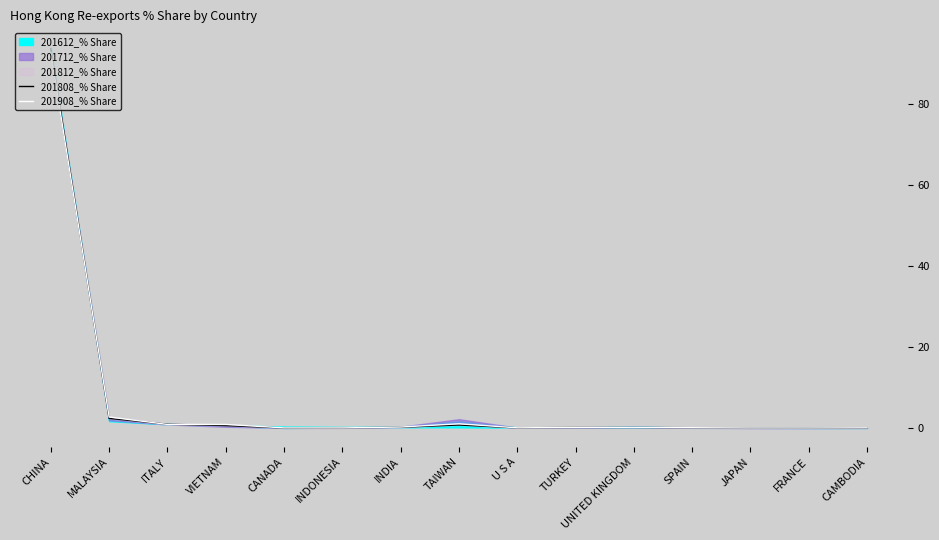

True or false: 201908_% Share has more than 1 points higher than both neighbors.

True